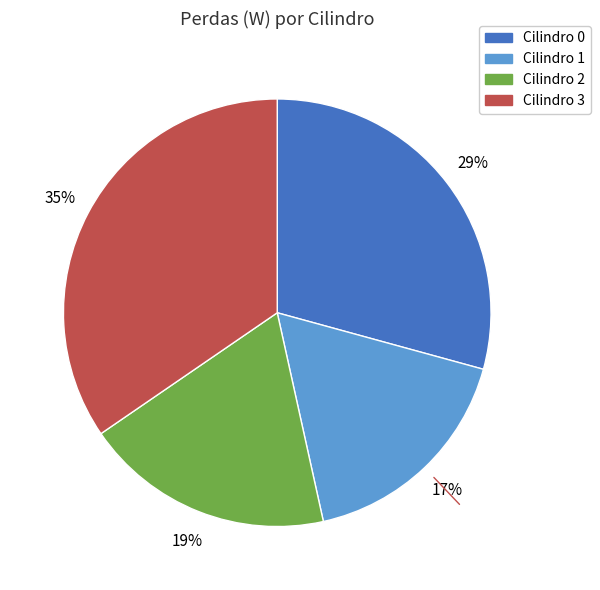

To the nearest percent, what portion does Cilindro 2 represent?

19%